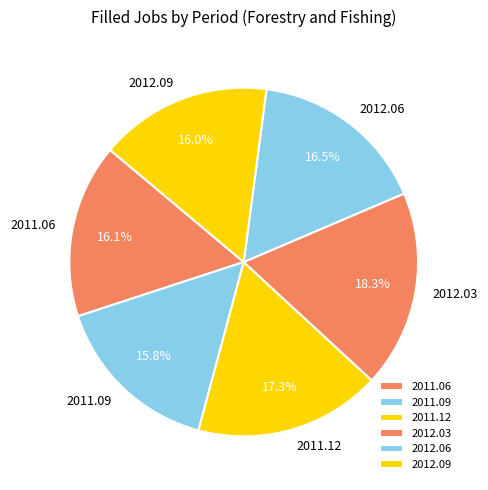

True or false: 2011.06 accounts for 16% of the total.

True